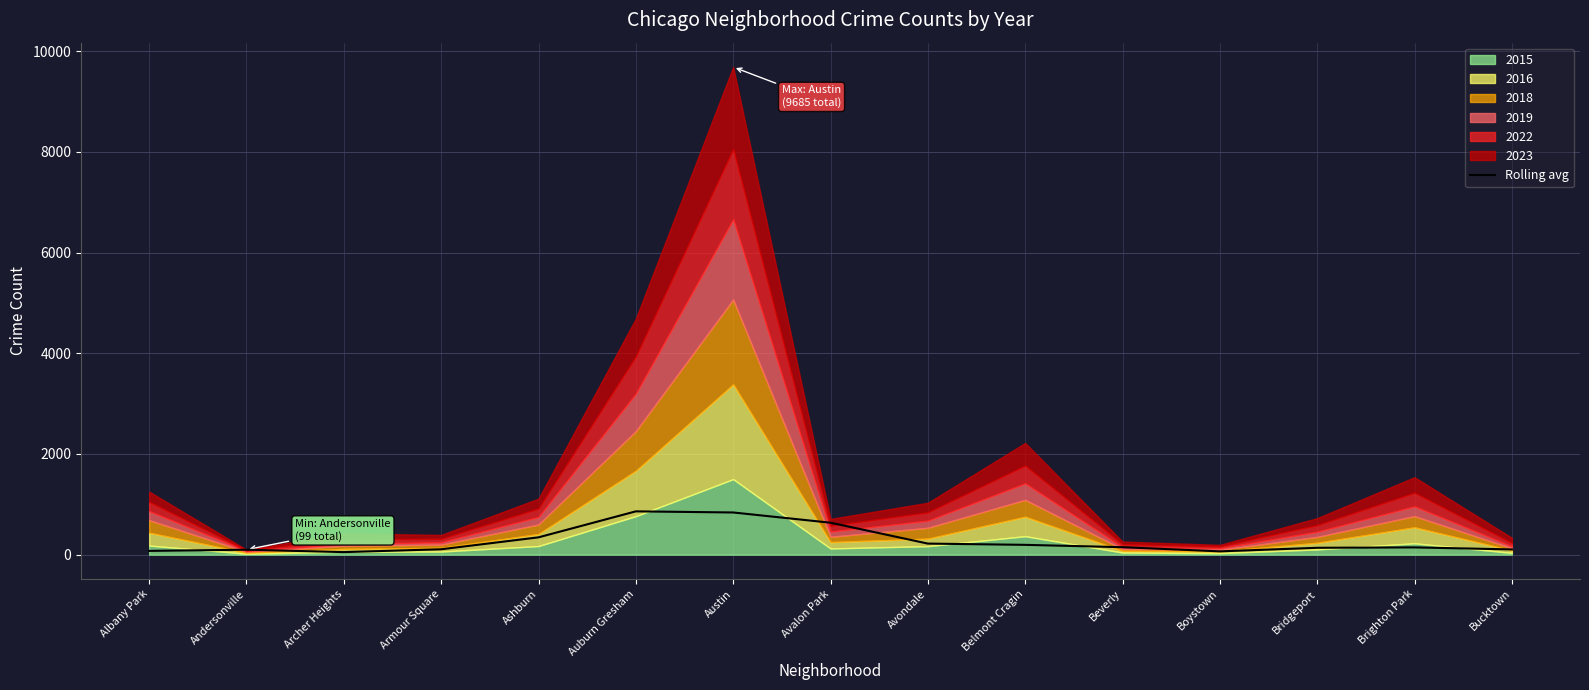

Is it true that Rolling avg equals 837.9 at Austin?

True